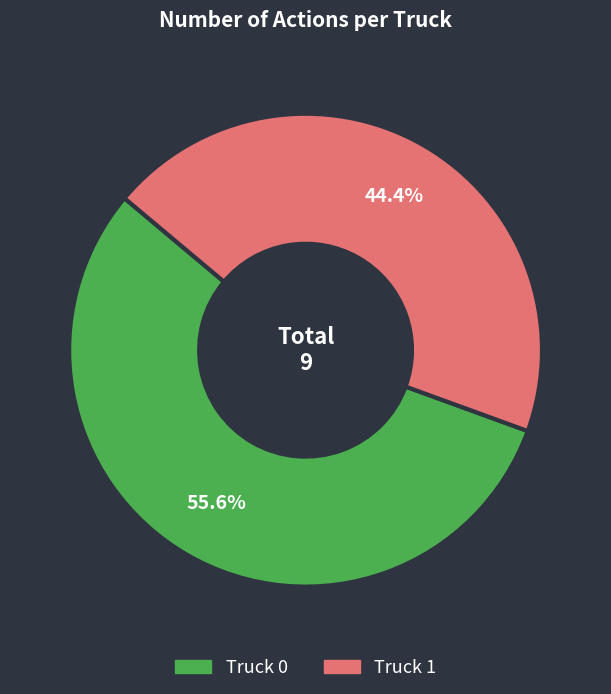

Is Truck 0 the majority of the pie?

Yes